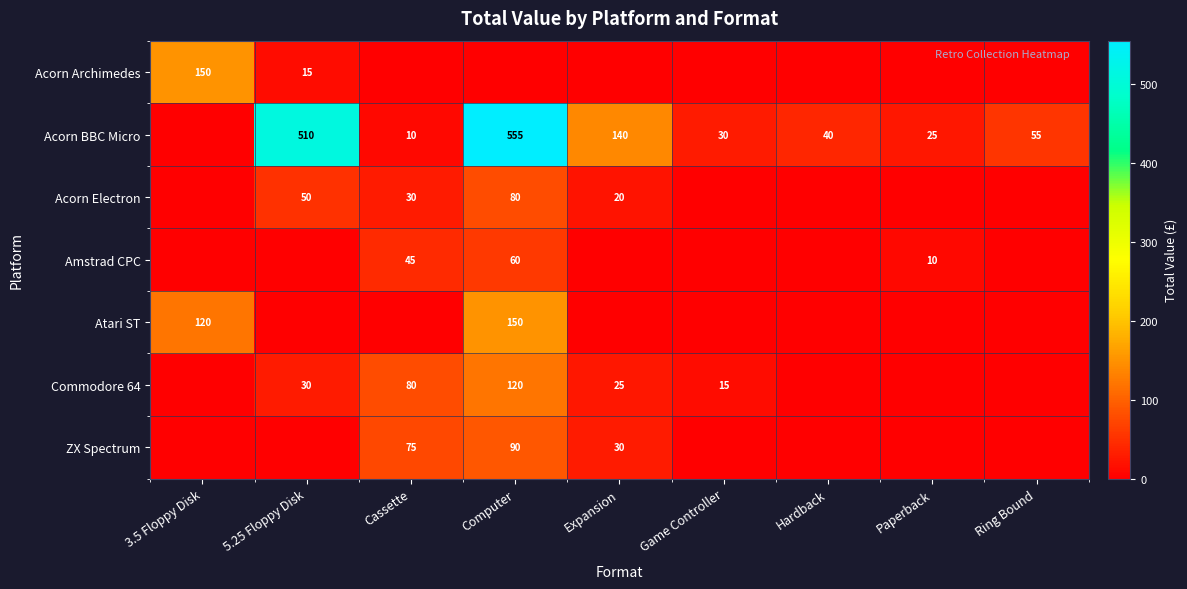

The value of Acorn Electron at Cassette is 20. True or false?

False